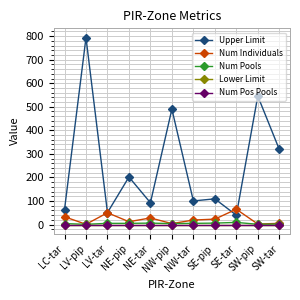

Which has a higher value, SE-pip or LC-tar?

SE-pip